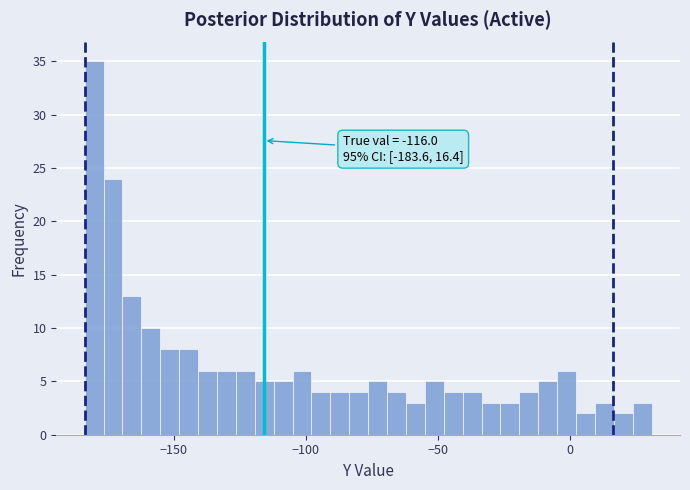

Read against the x-axis, roughly where is the centre of the tallest bar?

-180